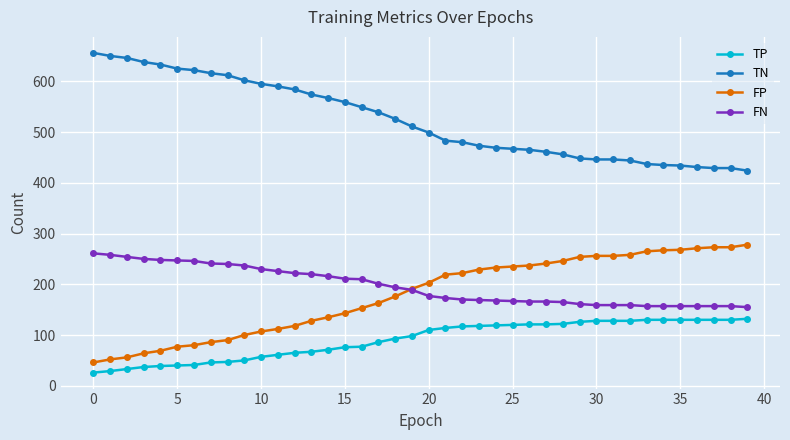

What is the maximum value shown in the chart?

656